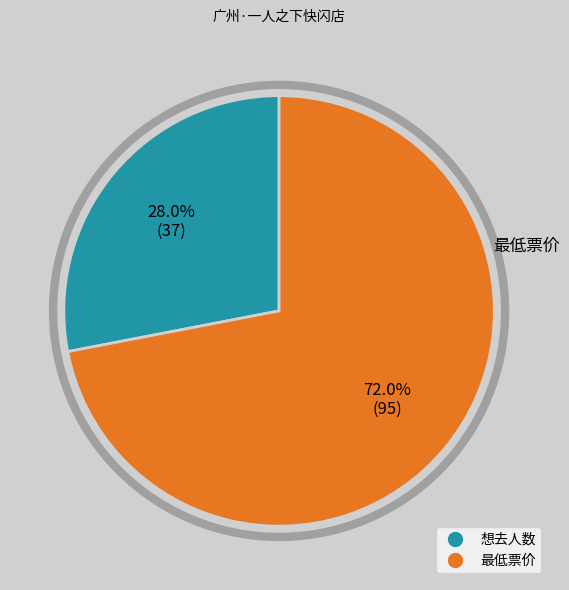

Is there a majority slice in this chart?

Yes